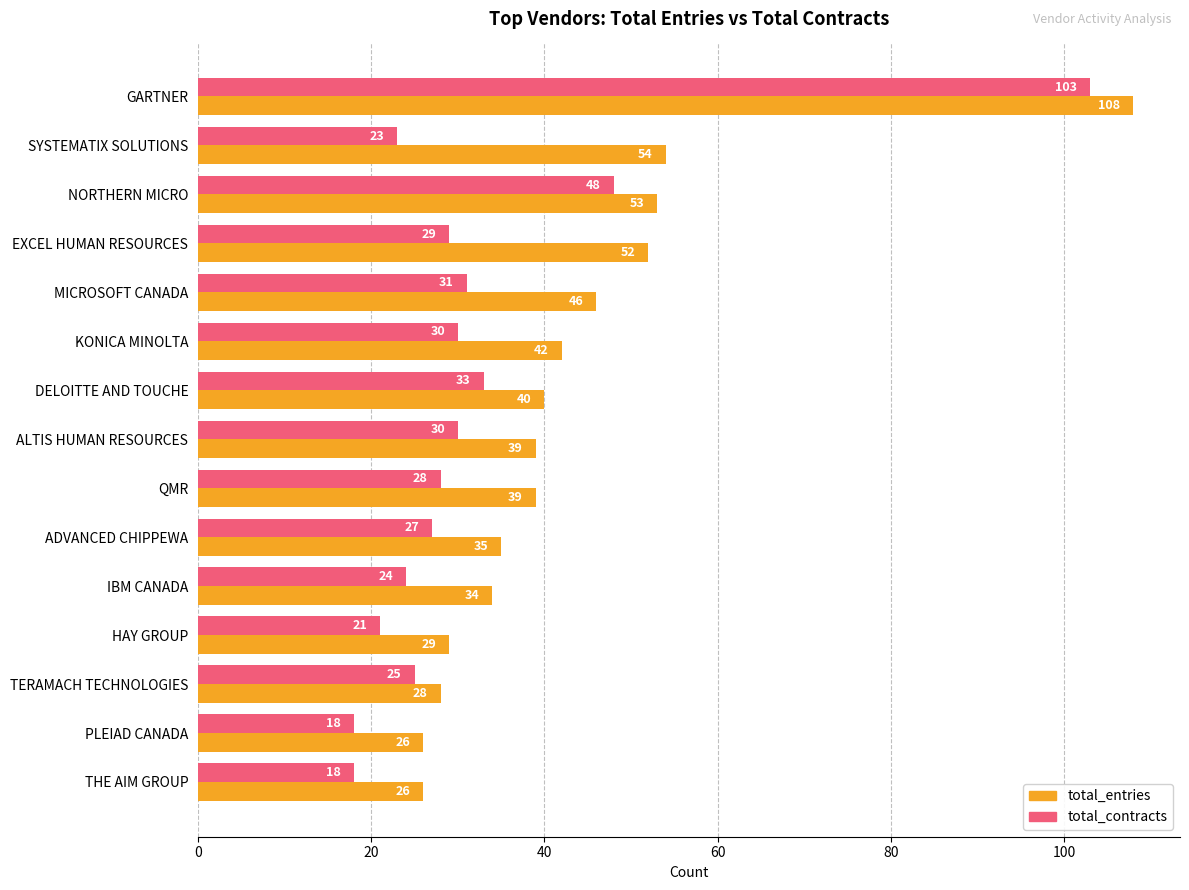

Which series has the largest total across all categories?

total_entries